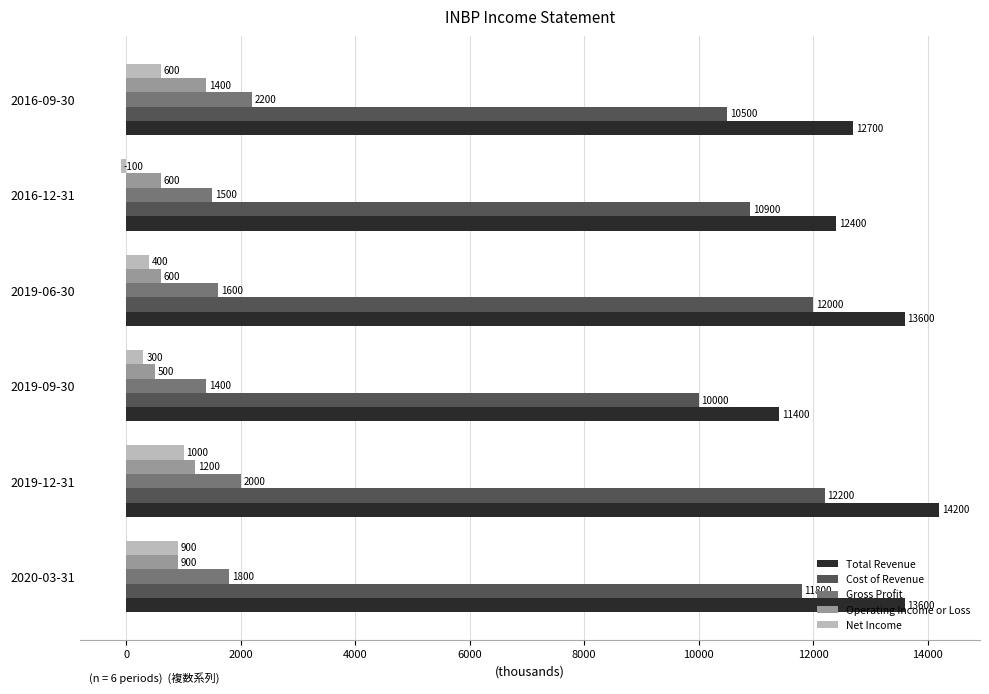

How many distinct data groups are displayed?

5